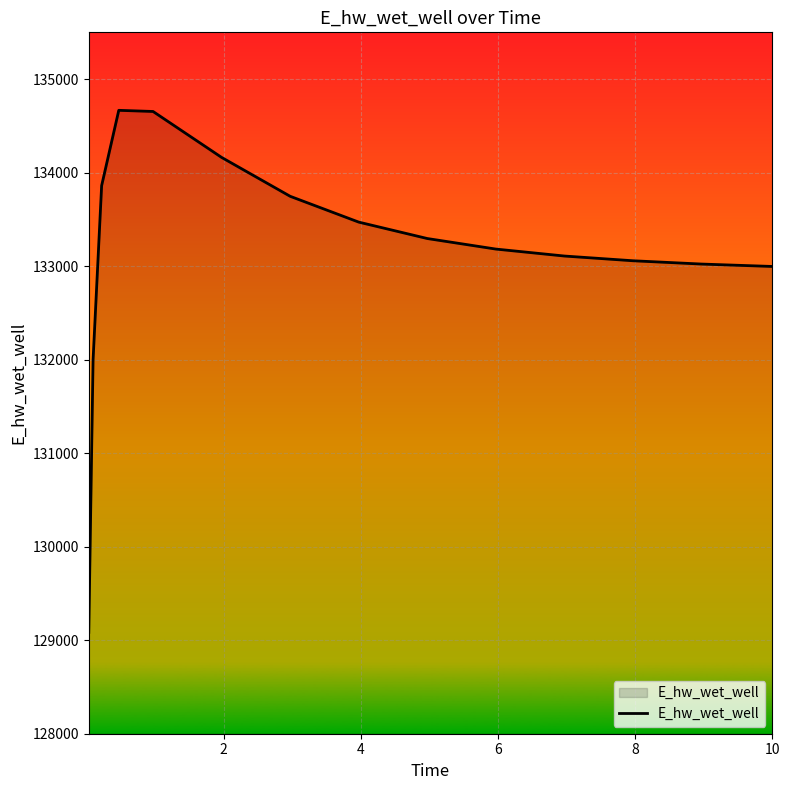

What is the maximum value shown in the chart?

134666.0